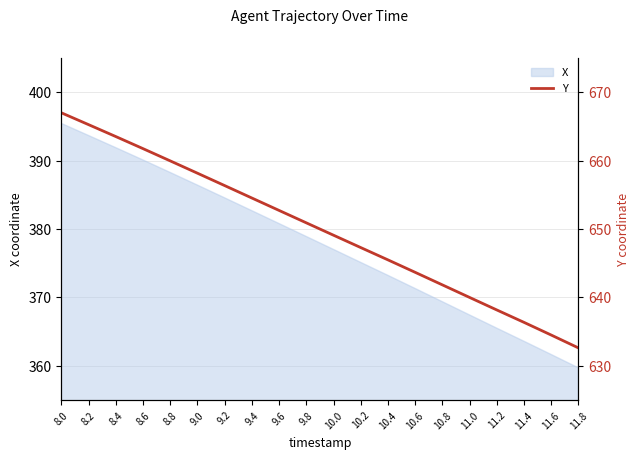

How many data points are less than 650?

10